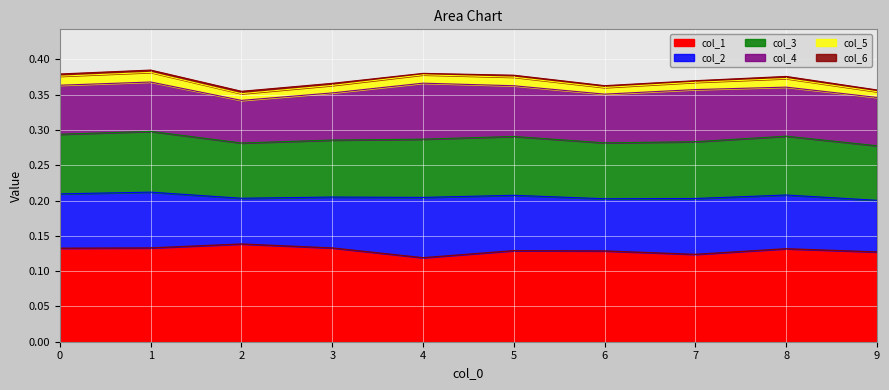

At which category does col_1 reach its first local peak?

2